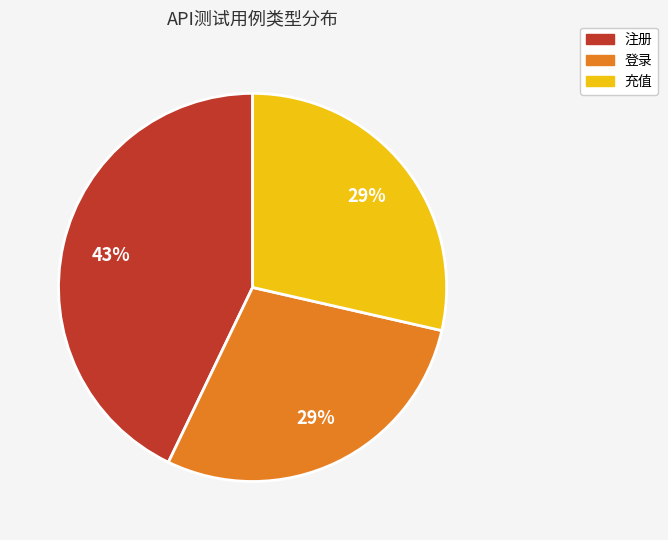

To the nearest percent, what portion does 登录 represent?

29%